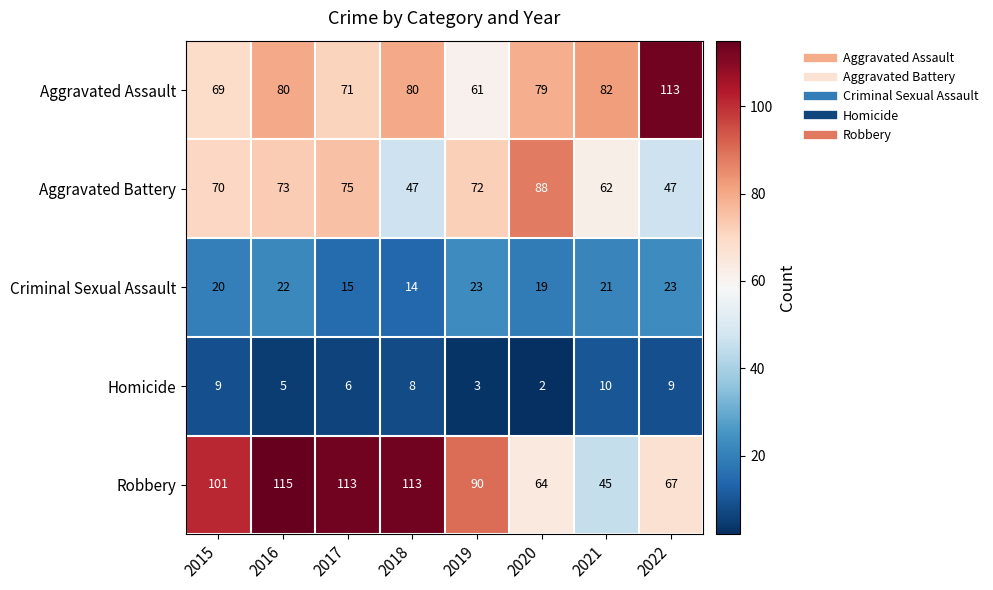

What is the sum of the Criminal Sexual Assault values at 2019 and 2017?

38